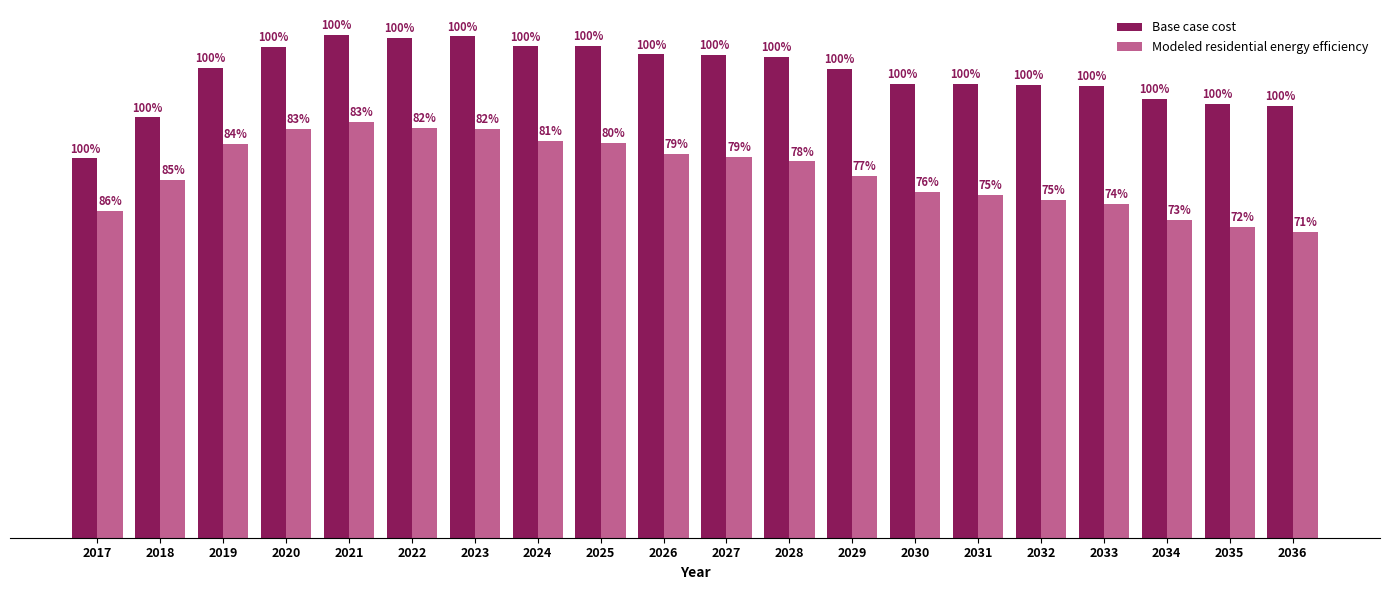

Reading left to right, what are all the values shown in this chart?

Base case cost: 2017=272295.0	2018=301639.3	2019=337215.9	2020=352156.8	2021=360748.6	2022=358941.1	2023=359898.7	2024=352720.7	2025=353026.8	2026=346962.9	2027=346579.3	2028=344987.1	2029=336603.4	2030=325956.0	2031=325977.5	2032=324828.9	2033=324179.8	2034=314936.7	2035=311179.5	2036=310110.3
Modeled residential energy efficiency: 2017=234592.4	2018=256950.8	2019=282797.0	2020=293247.0	2021=298595.3	2022=294292.8	2023=293503.9	2024=284828.9	2025=283388.6	2026=275328.7	2027=273198.5	2028=270109.4	2029=259979.2	2030=248084.3	2031=245860.4	2032=242715.8	2033=239821.2	2034=228332.6	2035=223078.4	2036=219514.3